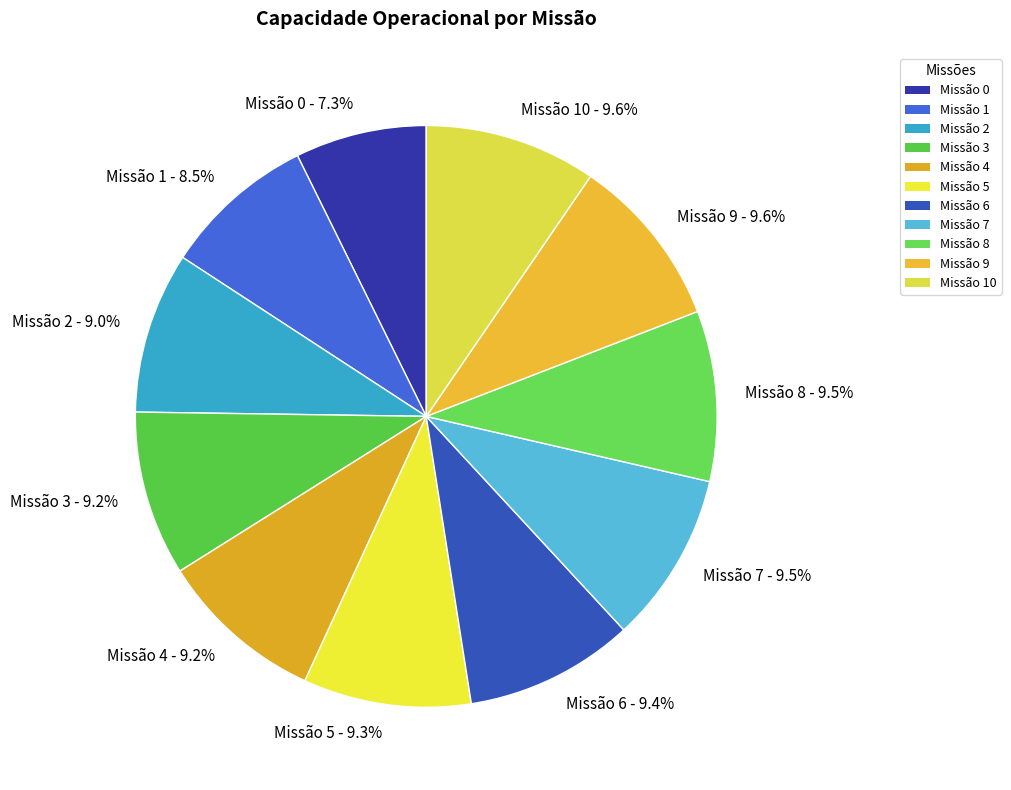

To the nearest percent, what is the average slice percentage?

9%